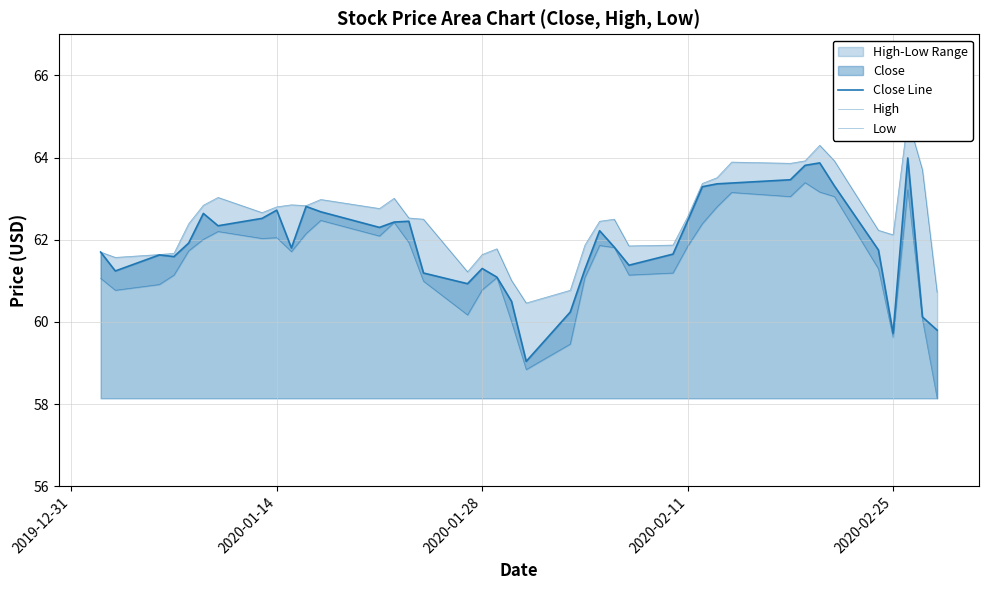

True or false: High and Close Line cross at least once.

False